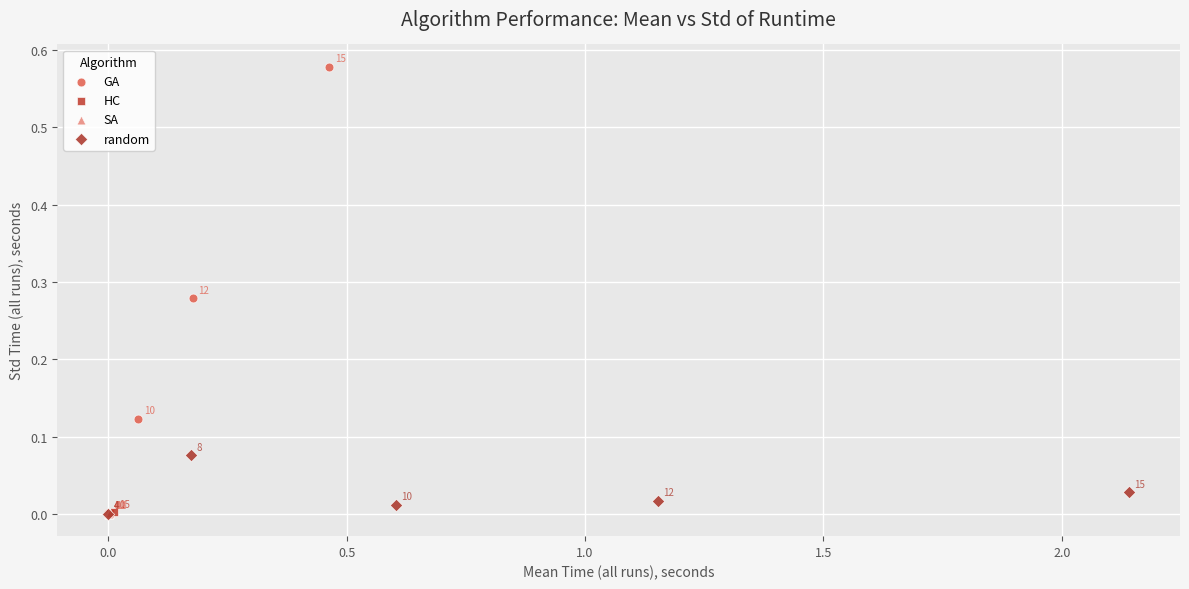

Which series reaches the maximum Y coordinate?

GA